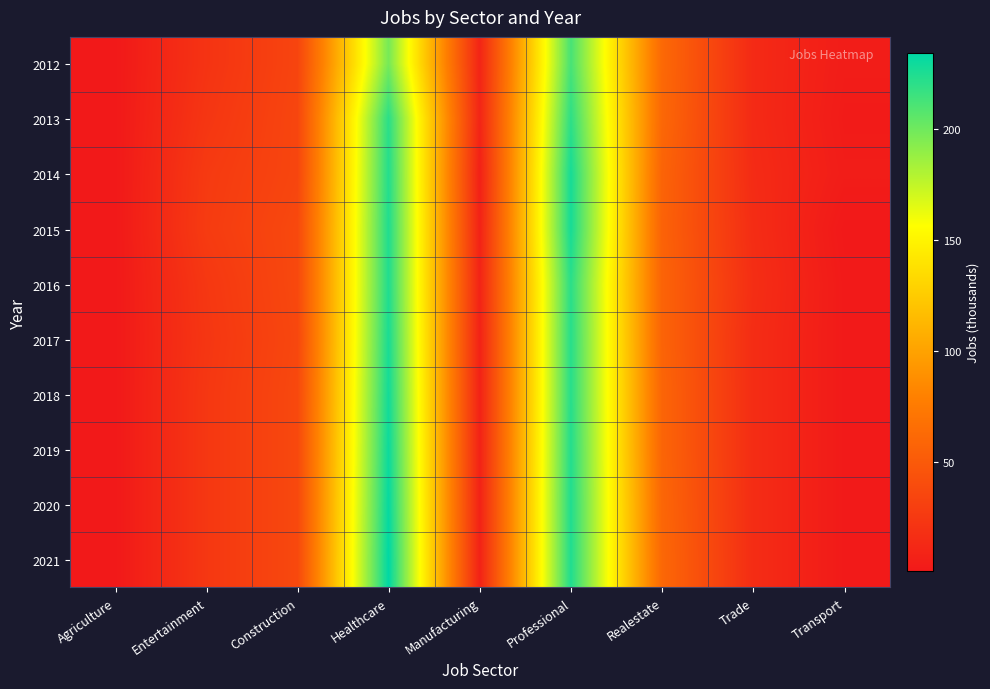

Rank the series at Construction from lowest to highest value.

2012, 2013, 2014, 2017, 2015, 2016, 2018, 2019, 2020, 2021